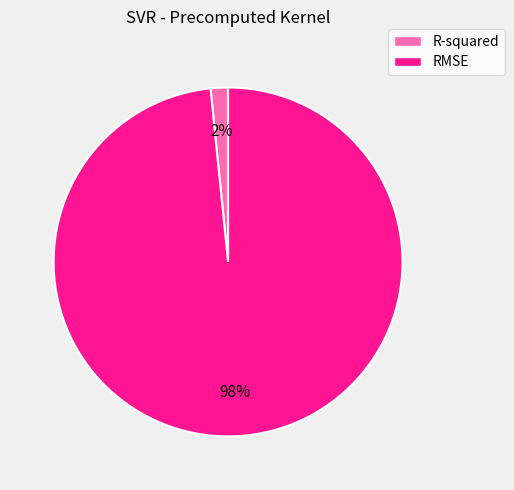

The R-squared slice represents 2% of the pie. True or false?

True